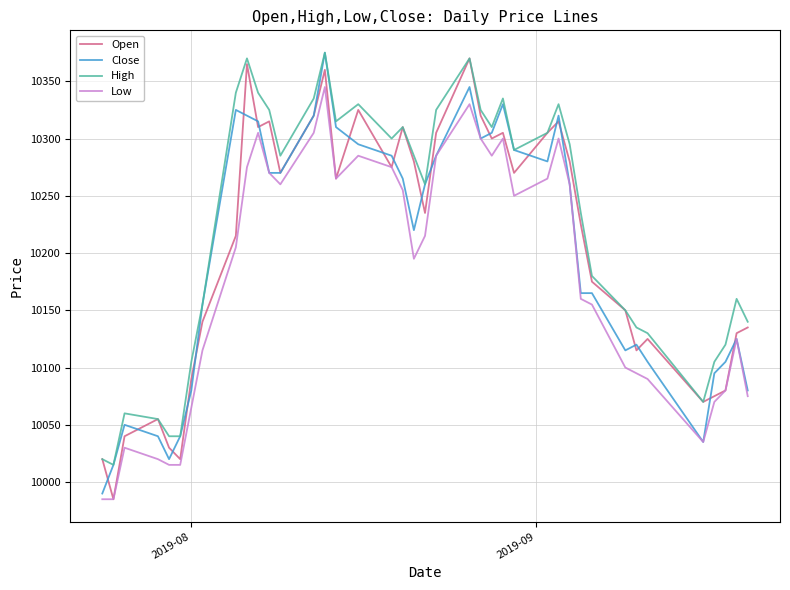

Reading left to right, extract all data points from this chart.

Open: 10020	9985	10040	10055	10030	10020	10090	10140	10215	10365	10310	10315	10270	10320	10360	10265	10325	10275	10310	10280	10235	10305	10370	10320	10300	10305	10270	10305	10315	10280	10225	10175	10150	10115	10125	10070	10075	10080	10130	10135
Close: 9990	10015	10050	10040	10020	10040	10080	10155	10325	10320	10315	10270	10270	10320	10375	10310	10295	10285	10265	10220	10260	10285	10345	10300	10305	10330	10290	10280	10320	10260	10165	10165	10115	10120	10105	10035	10095	10105	10125	10080
High: 10020	10015	10060	10055	10040	10040	10105	10155	10340	10370	10340	10325	10285	10335	10375	10315	10330	10300	10310	10285	10260	10325	10370	10325	10310	10335	10290	10305	10330	10295	10235	10180	10150	10135	10130	10070	10105	10120	10160	10140
Low: 9985	9985	10030	10020	10015	10015	10065	10115	10205	10275	10305	10270	10260	10305	10345	10265	10285	10275	10255	10195	10215	10285	10330	10300	10285	10300	10250	10265	10300	10260	10160	10155	10100	10095	10090	10035	10070	10080	10125	10075